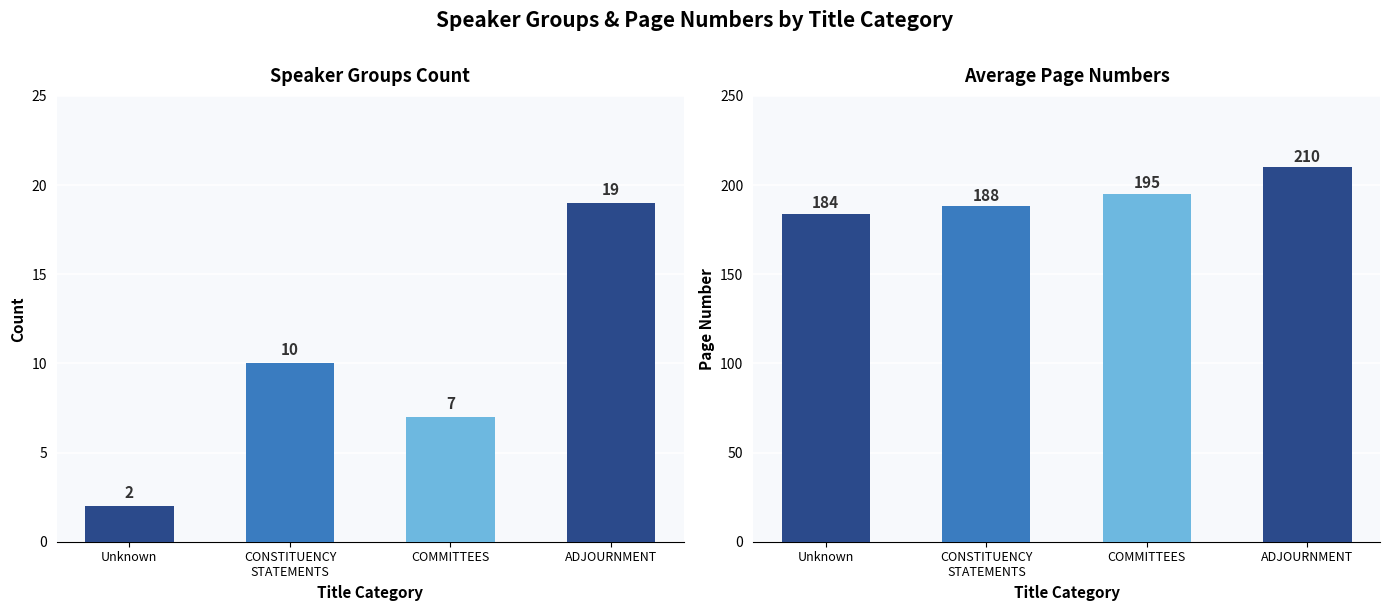

Which series has the largest range (max minus min)?

pageNumbers